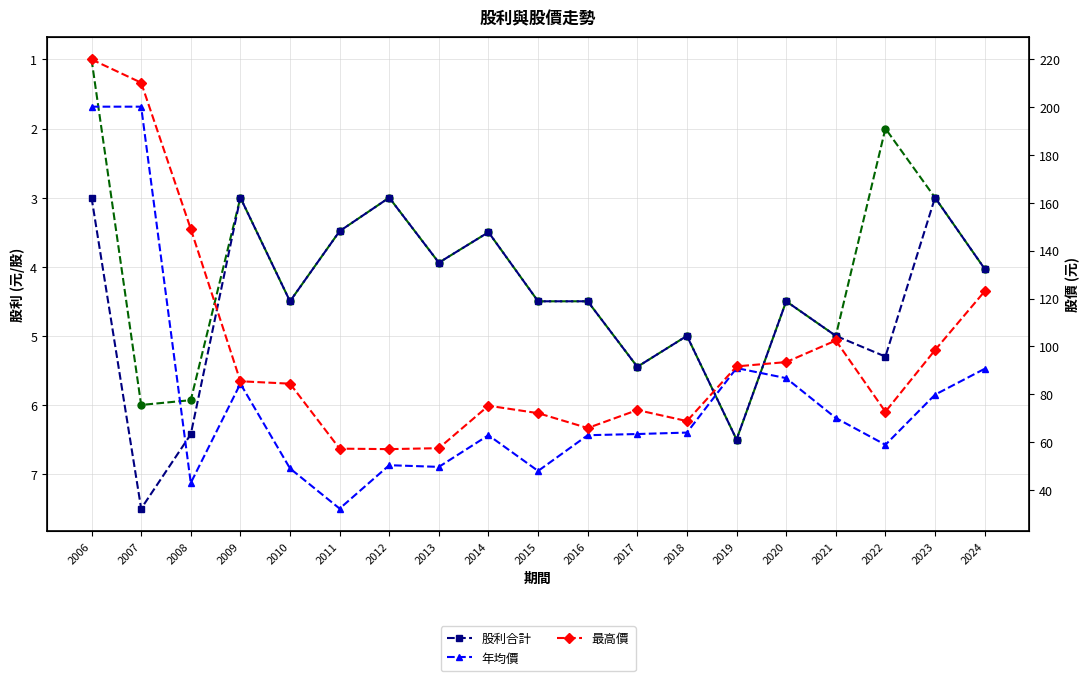

Count the number of categories in the chart.

19